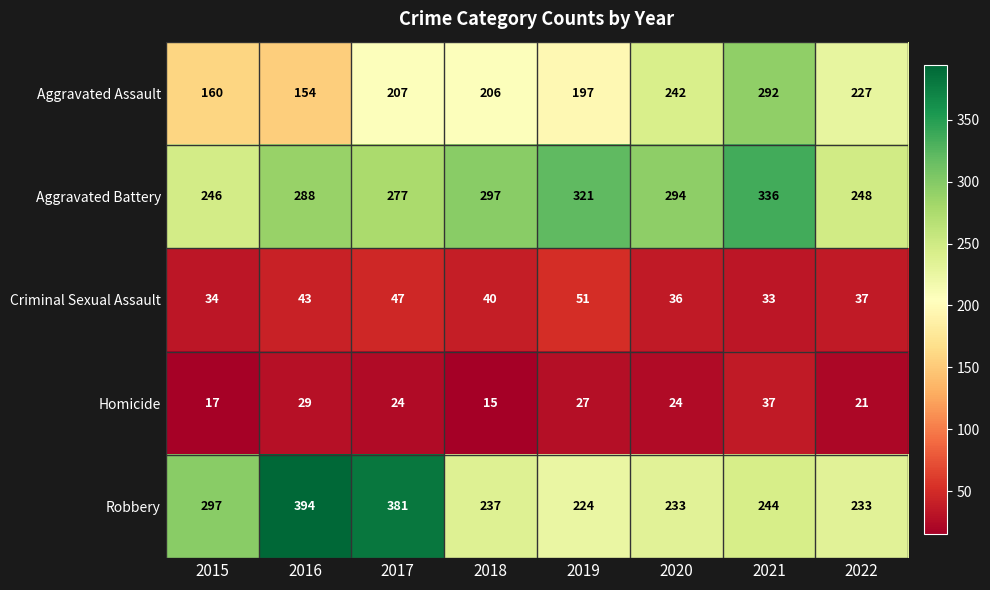

What is the average value of the Aggravated Battery series?

288